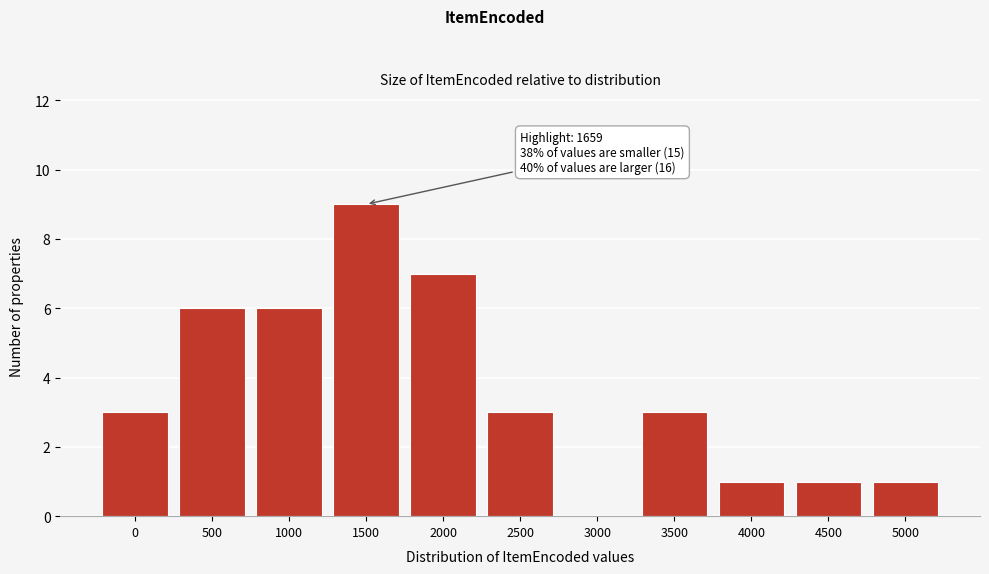

Reading left to right, list all the values displayed in this chart.

0=3	500=6	1000=6	1500=9	2000=7	2500=3	3000=0	3500=3	4000=1	4500=1	5000=1